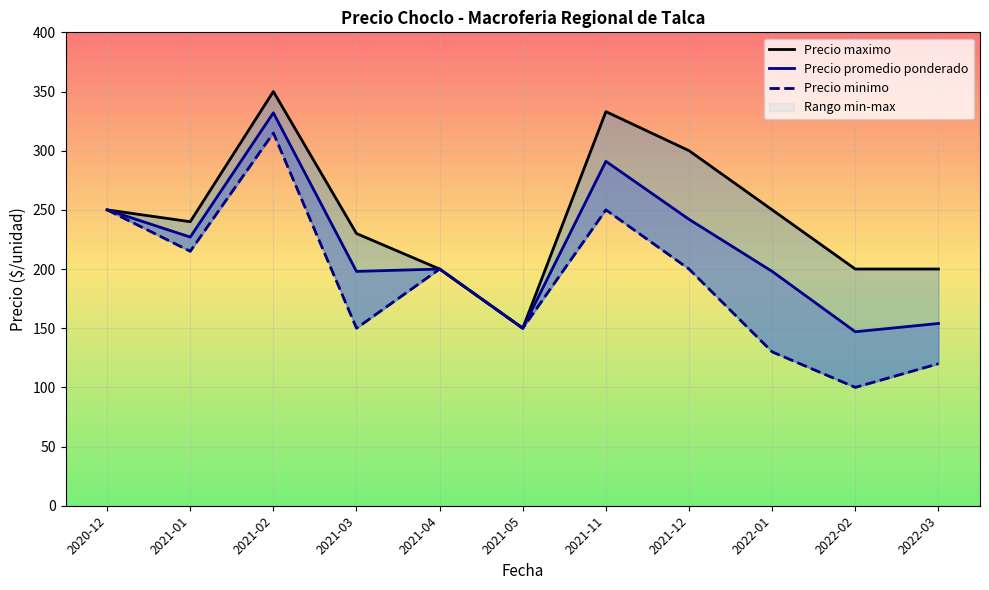

True or false: Precio promedio ponderado and Precio minimo cross at least once.

False